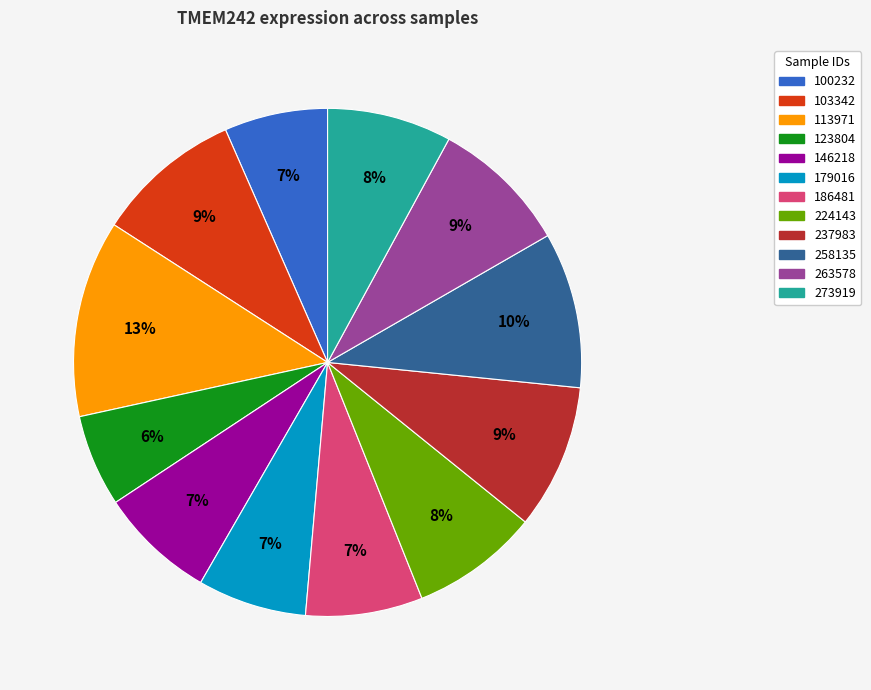

Does 103342 represent more than half of the total?

No